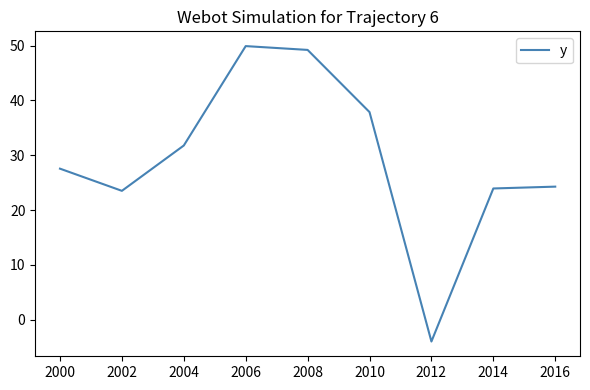

Between 2012 and 2014, which is larger?

2014